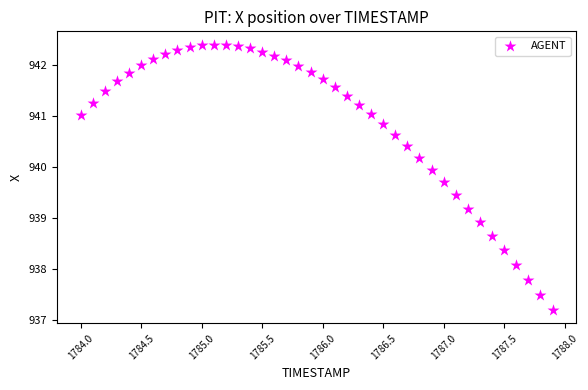

What Y value in the scatter plot is closest to 939?

938.9